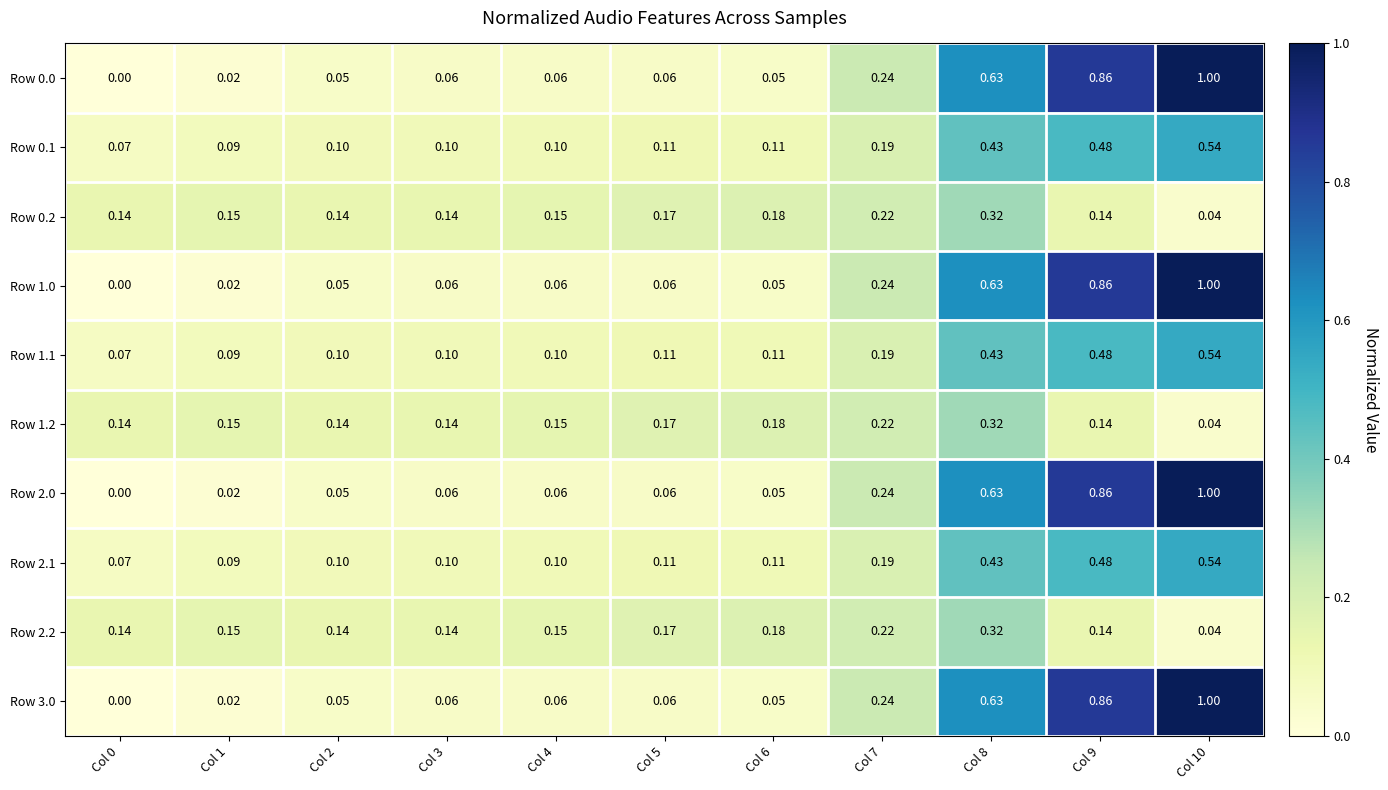

Is the value of Row 0.1 at Col 8 greater than the value of Row 0.0 at Col 9?

No